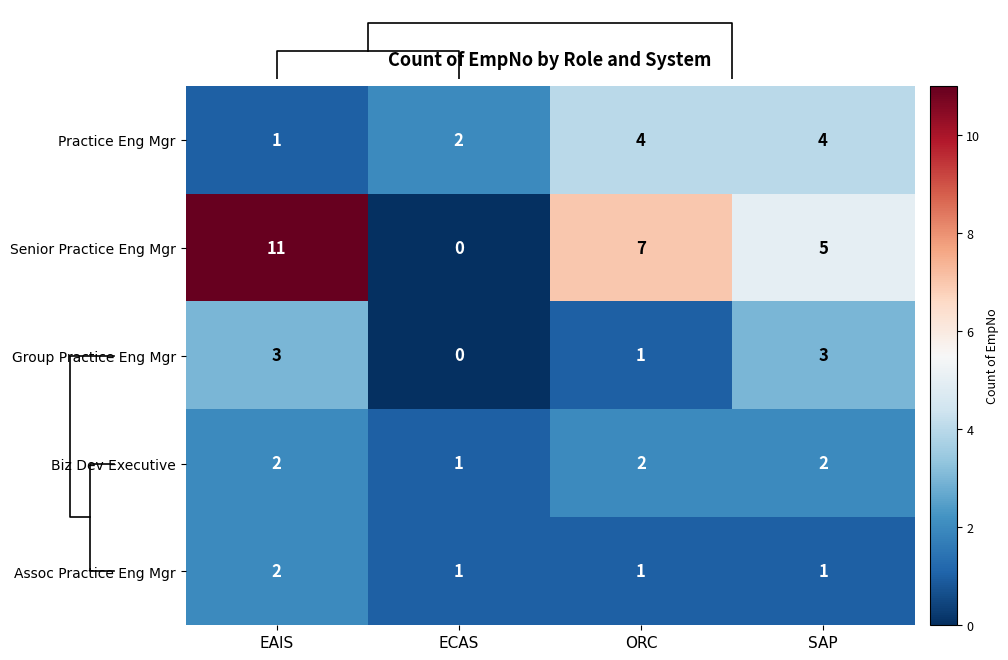

True or false: Senior Practice Eng Mgr has a value of -5 at ECAS.

False